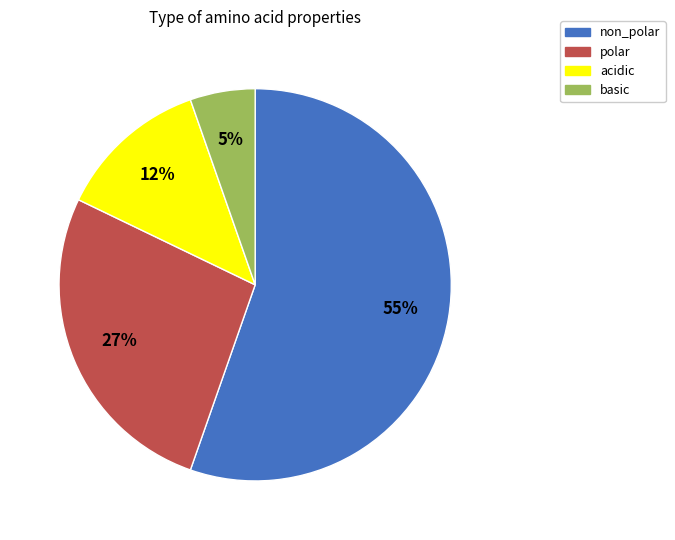

The acidic slice represents 7% of the pie. True or false?

False